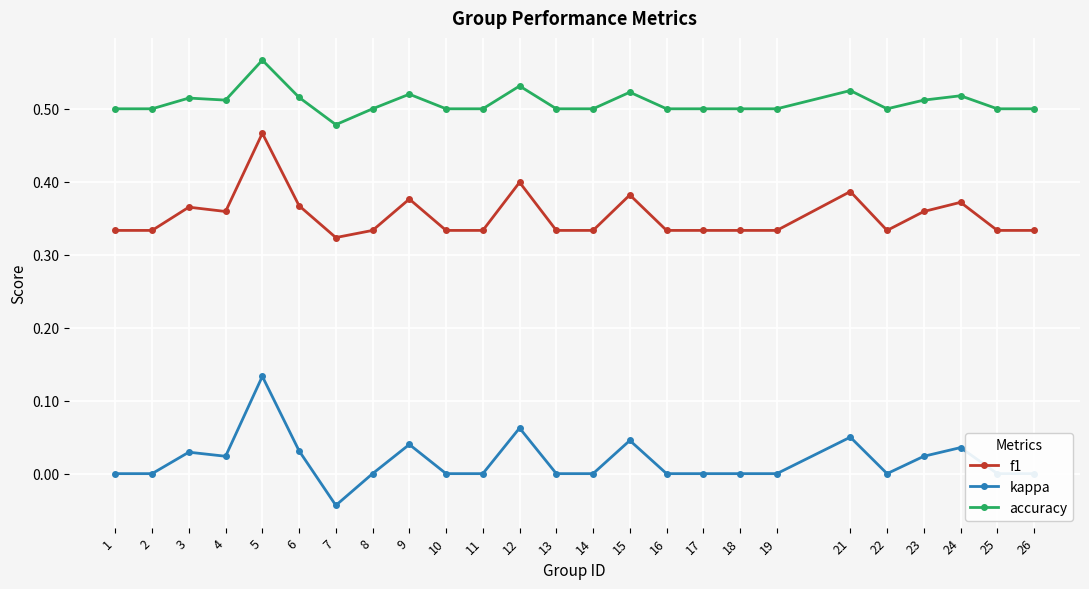

Count the number of data series in this chart.

3